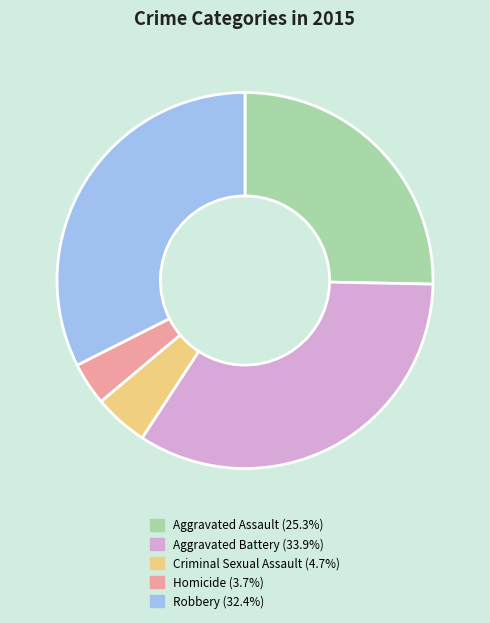

Count the number of slices in the pie.

5